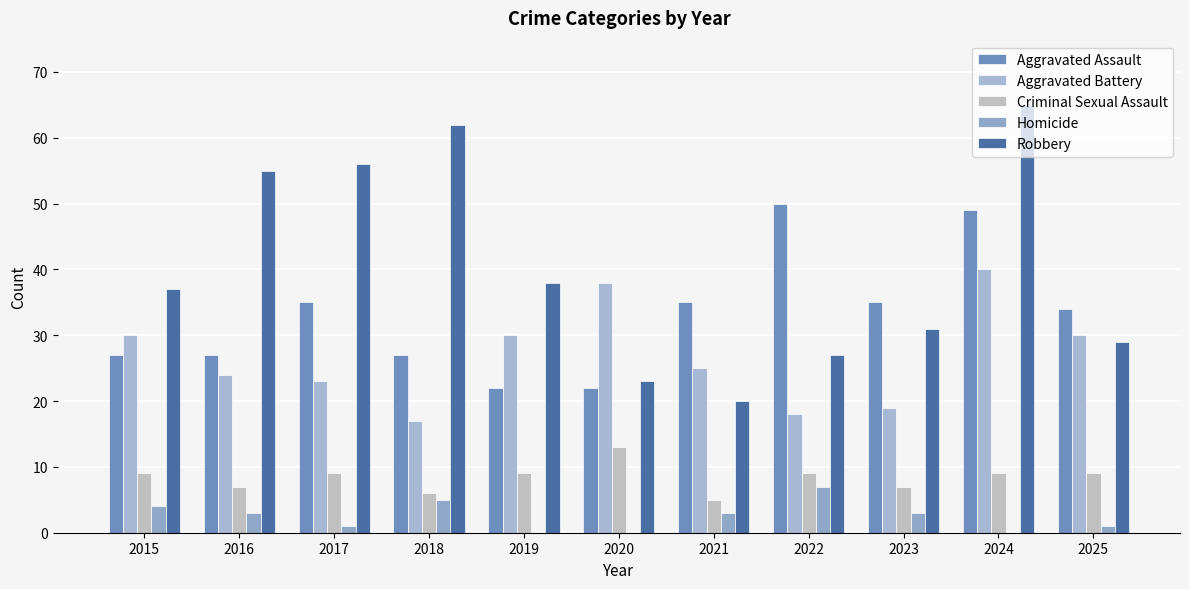

Reading right to left, list all the values displayed in this chart.

Aggravated Assault: 34	49	35	50	35	22	22	27	35	27	27
Aggravated Battery: 30	40	19	18	25	38	30	17	23	24	30
Criminal Sexual Assault: 9	9	7	9	5	13	9	6	9	7	9
Homicide: 1	0	3	7	3	0	0	5	1	3	4
Robbery: 29	65	31	27	20	23	38	62	56	55	37